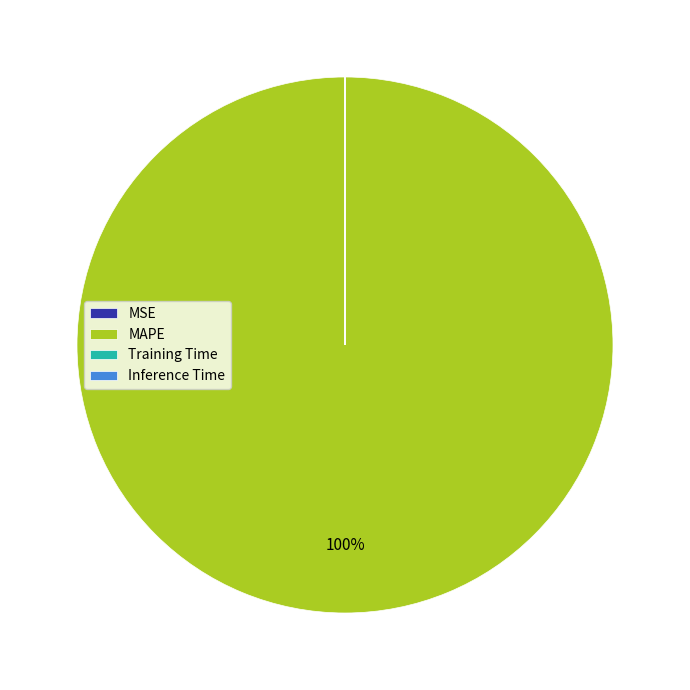

To the nearest percent, what is the difference between the largest and smallest slice percentages?

100%